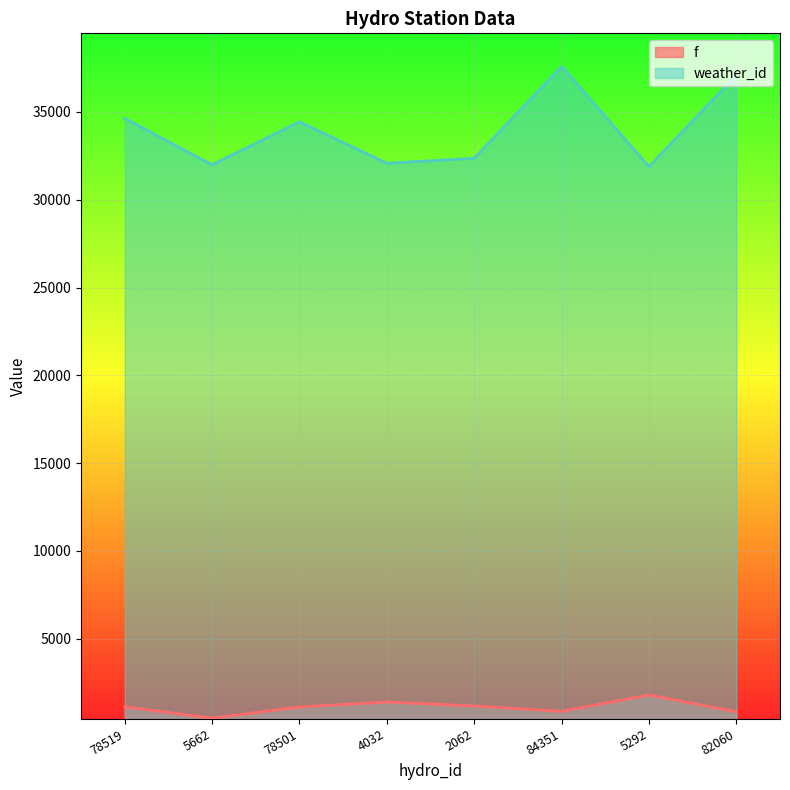

Rank the series by their maximum value, from lowest to highest.

f, weather_id